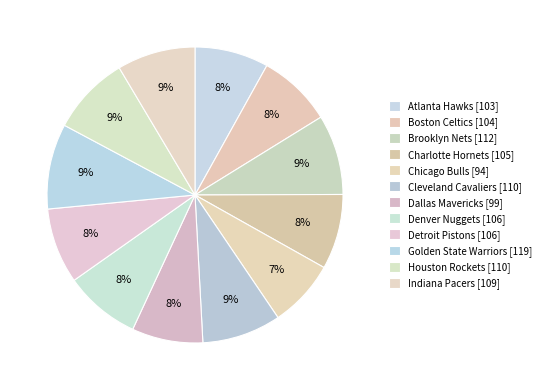

Does Cleveland Cavaliers represent more than half of the total?

No